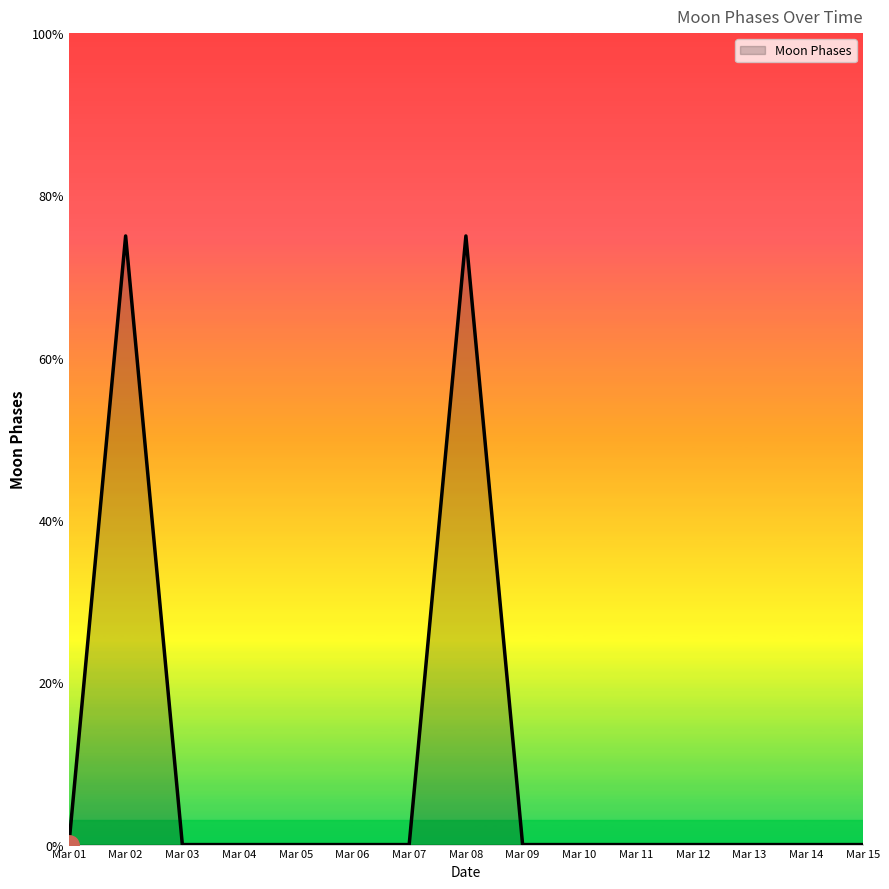

Does the chart display data point markers on the line(s)?

No